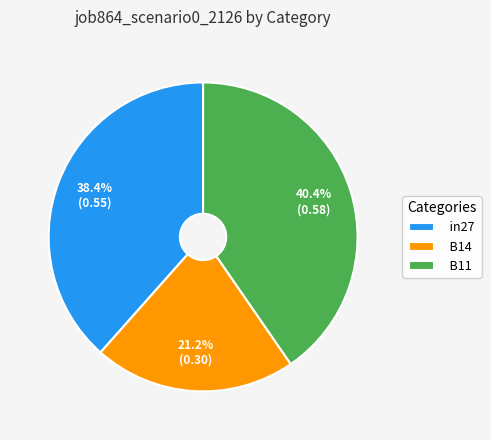

To the nearest percent, what is the average slice percentage?

33%